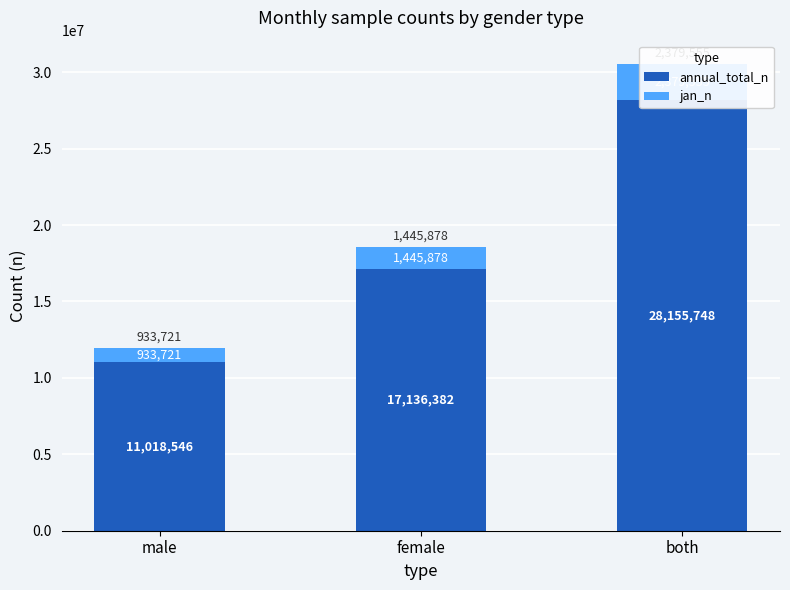

True or false: jan_n has a value of 2113369 at female.

False